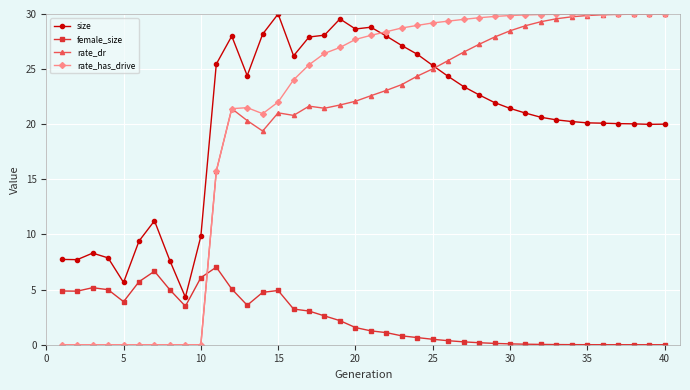

How many intersections are there between female_size and rate_has_drive?

1